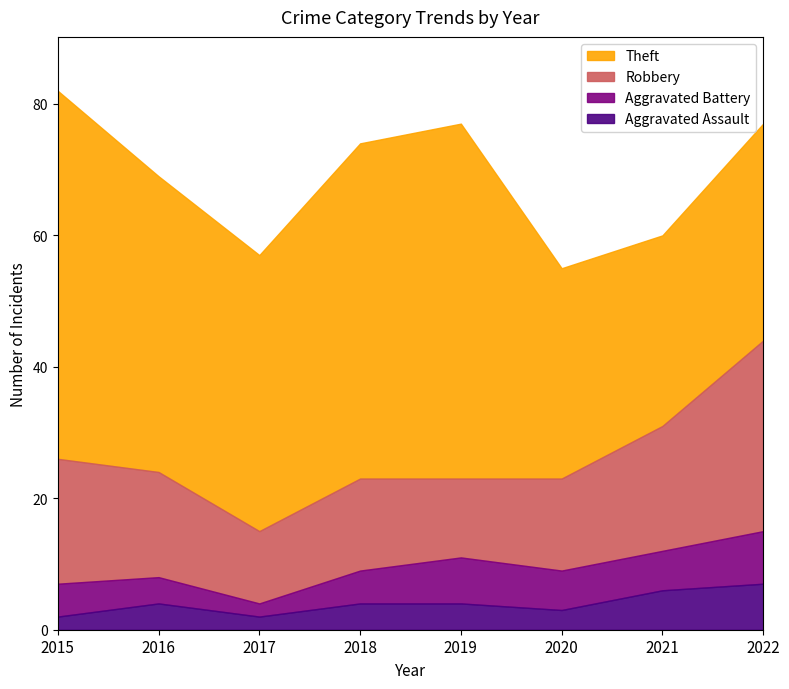

Does the chart have visible grid lines?

No